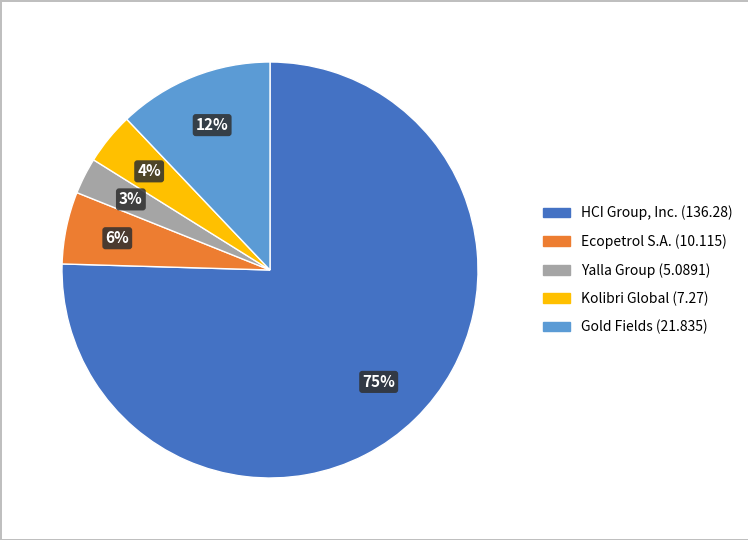

To the nearest percent, what is the average slice percentage?

20%